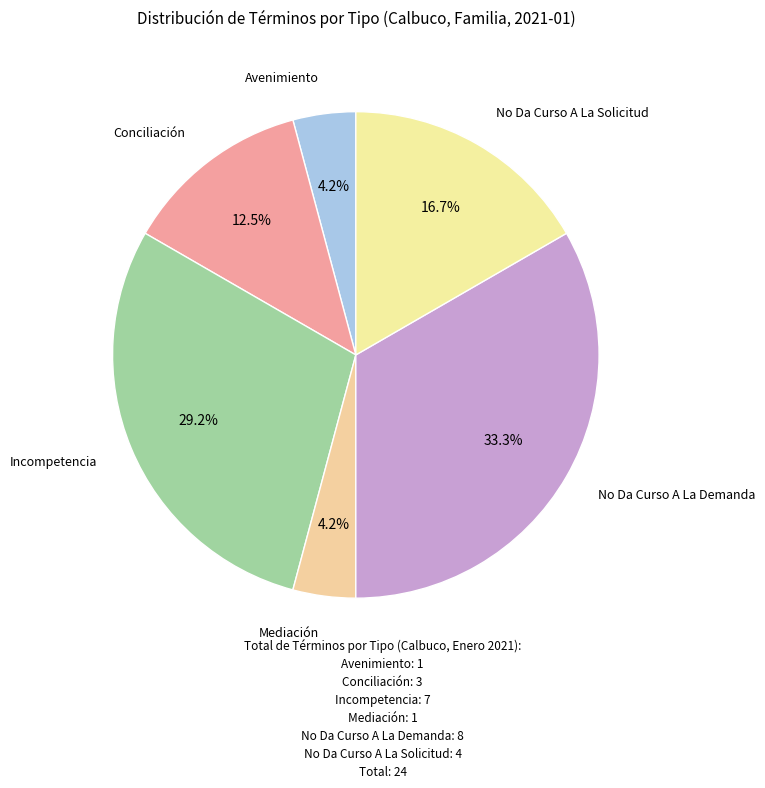

Do No Da Curso A La Solicitud and Avenimiento together represent more than half of the pie?

No